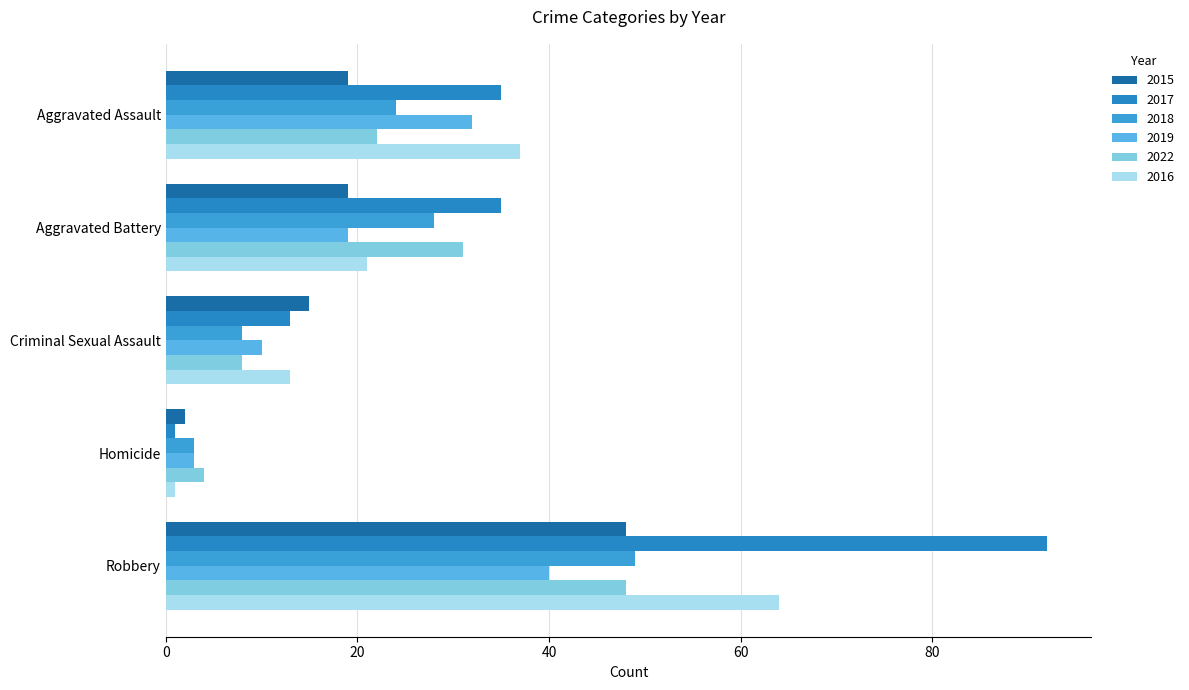

The 2016 series shows 13 at Criminal Sexual Assault. True or false?

True